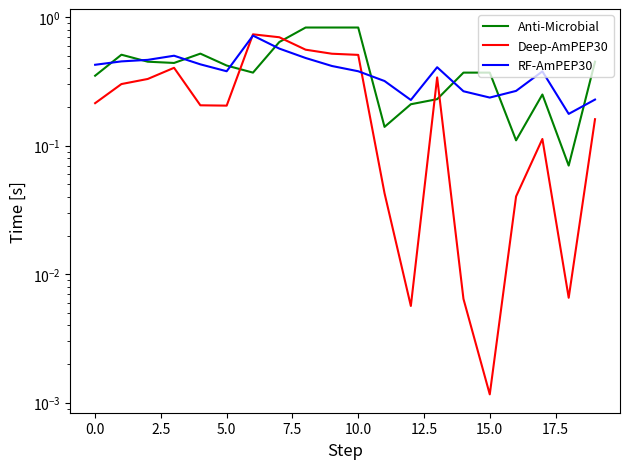

Does the chart display data point markers on the line(s)?

No